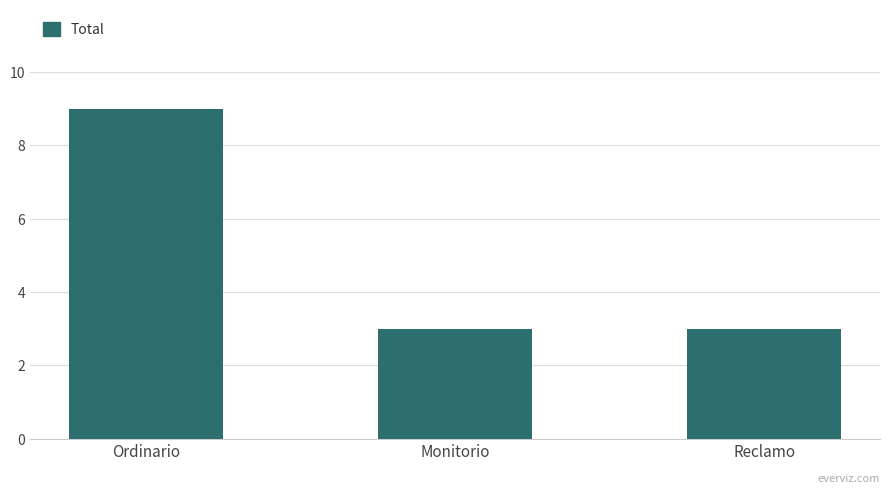

Between Monitorio and Ordinario, which is larger?

Ordinario